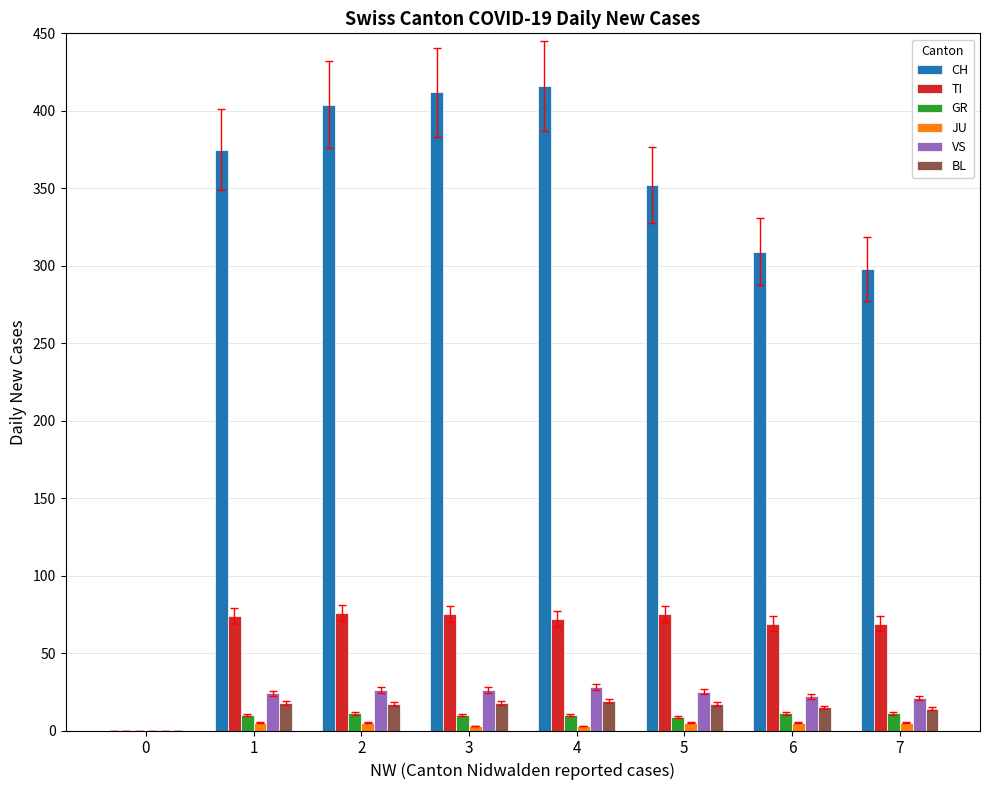

What is the sum of the CH values at 2 and 4?

820